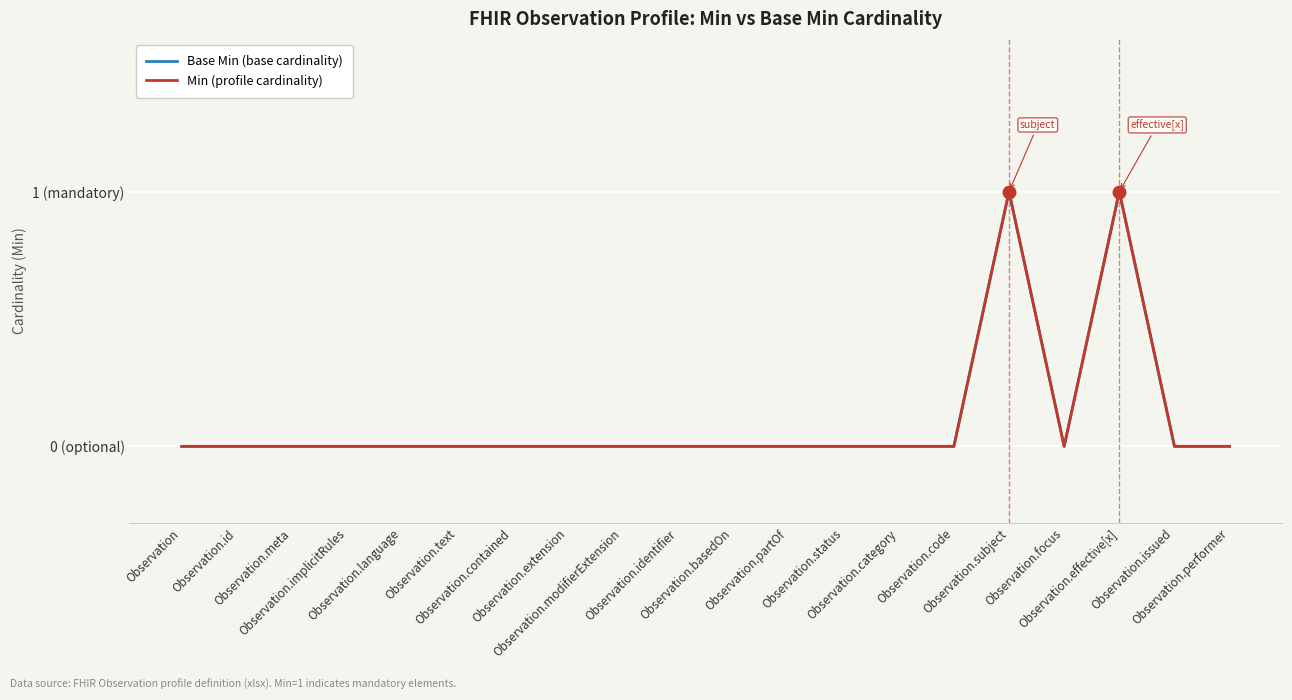

Does the chart have visible grid lines?

Yes